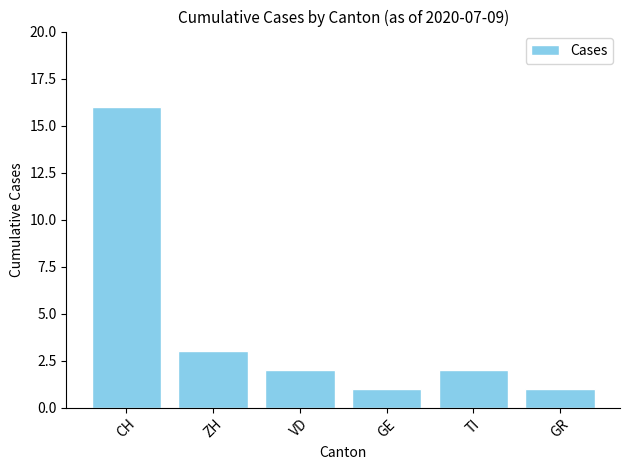

What is the greatest value displayed?

16